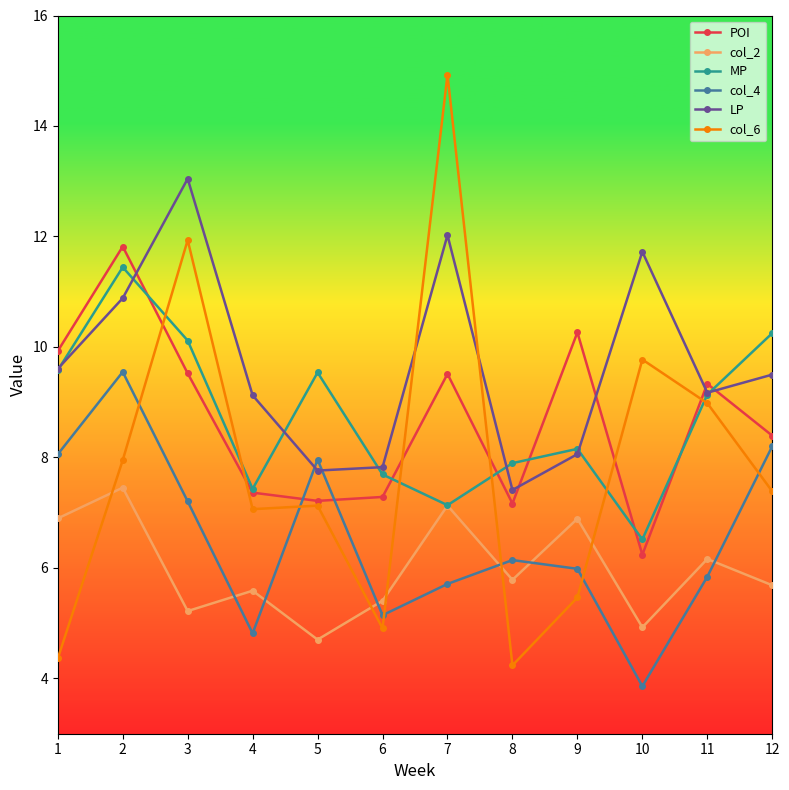

Between 1 and 12, which series saw the biggest shift?

col_6